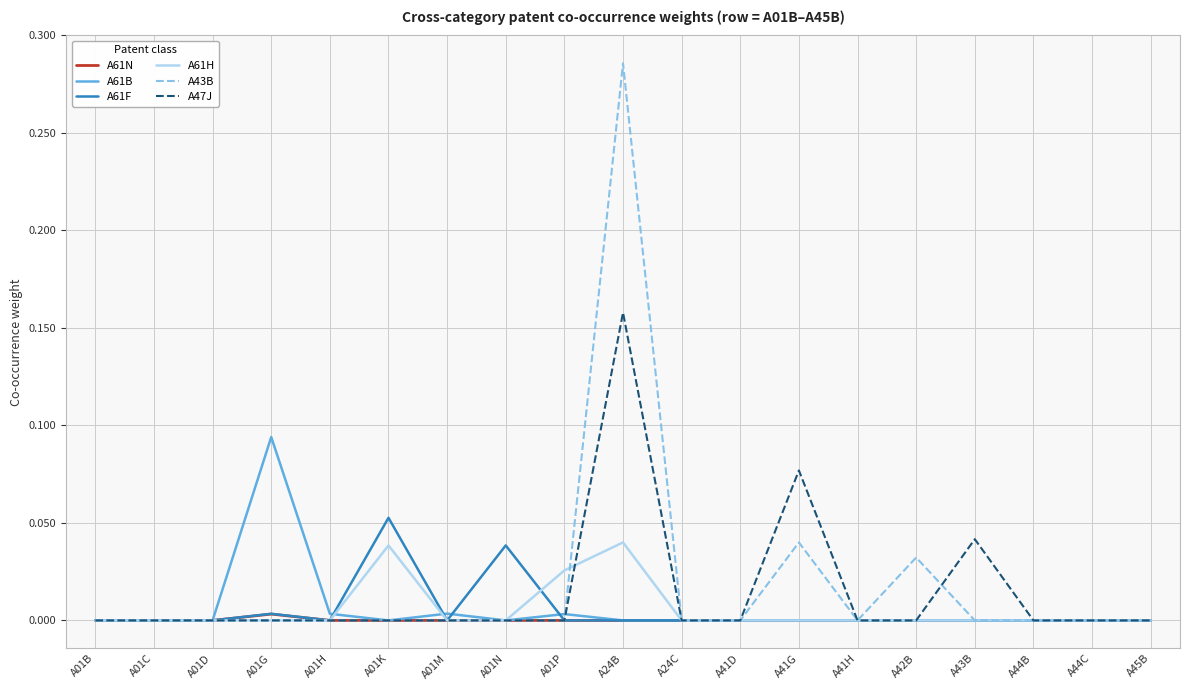

Which category has the highest value across all series?

A24B